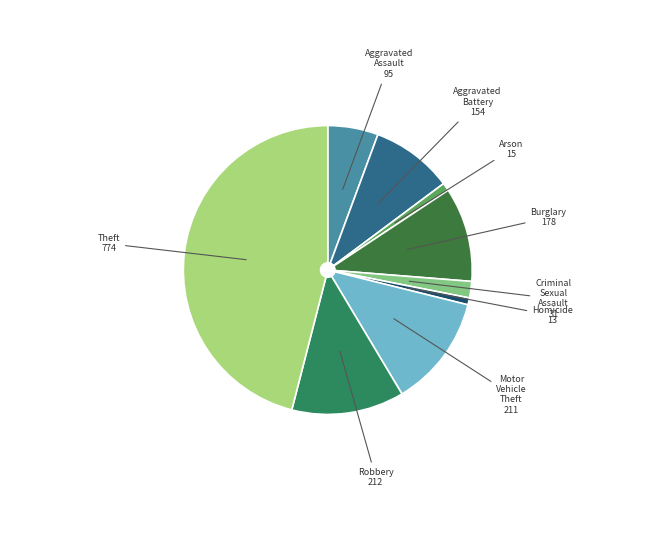

Do Criminal Sexual Assault and Robbery together represent more than half of the pie?

No